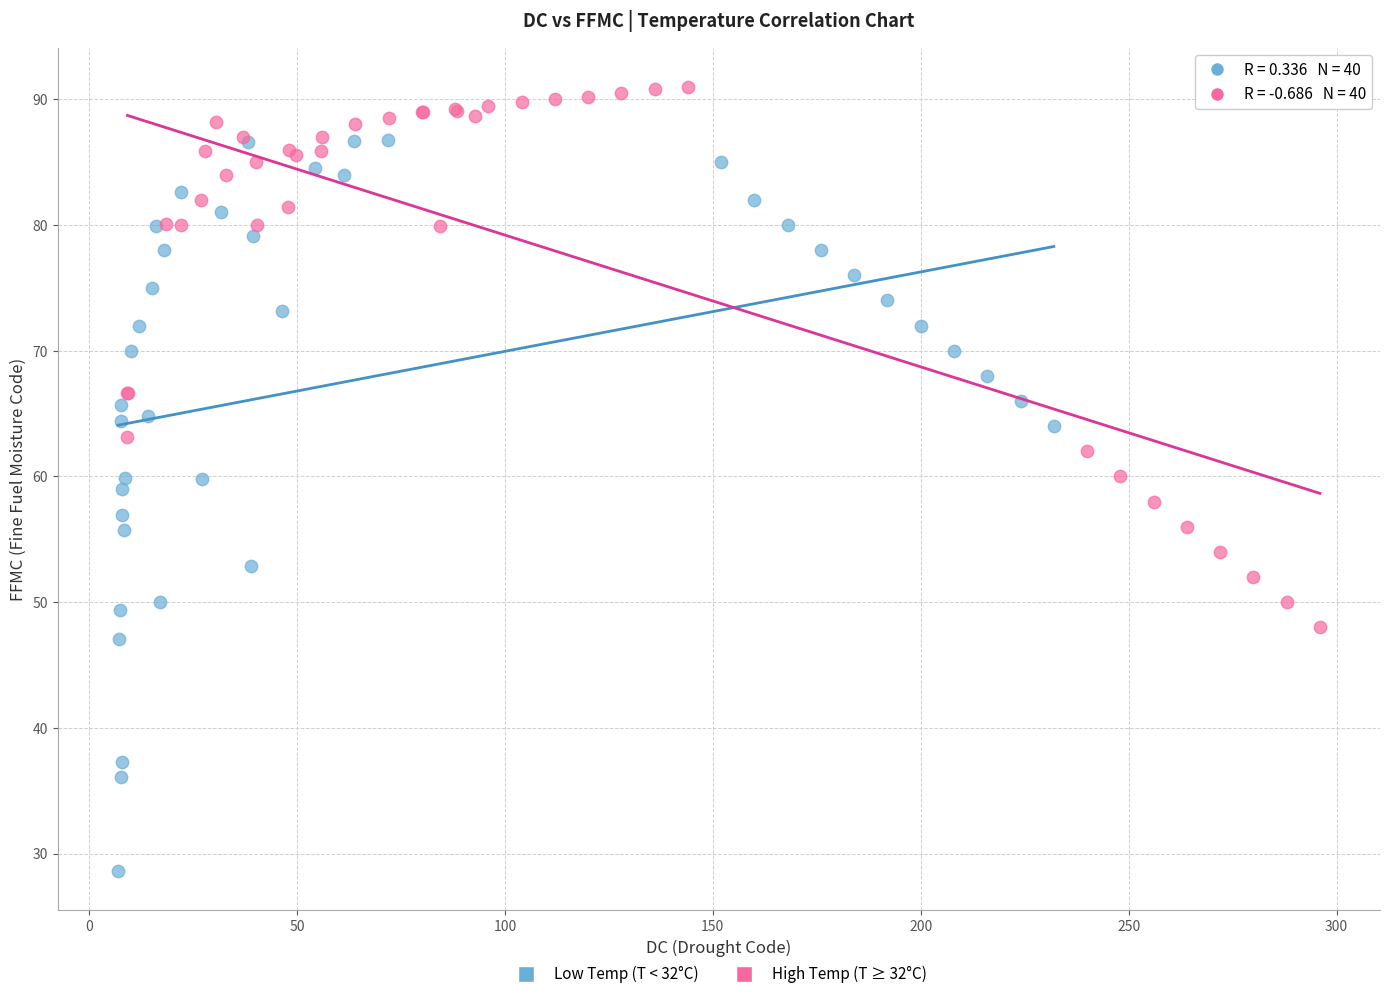

Which series reaches the minimum Y coordinate?

Low Temp (T < 32°C)